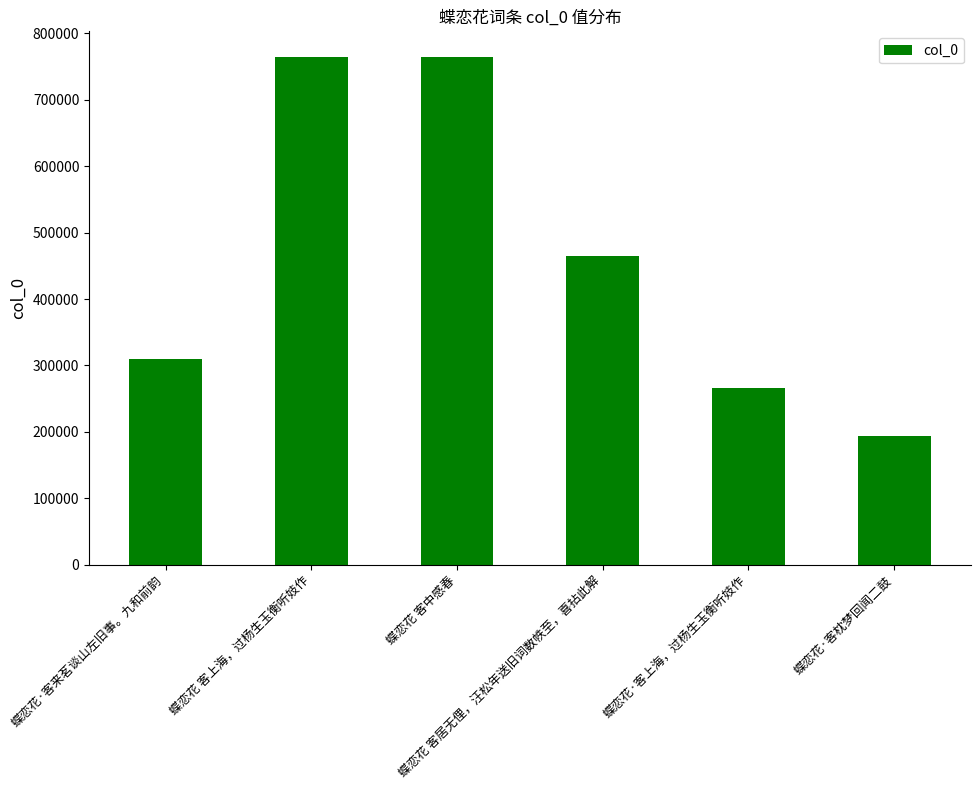

What is the label of the 2nd bar from the right?

蝶恋花·客上海，过杨生玉衡听妓作